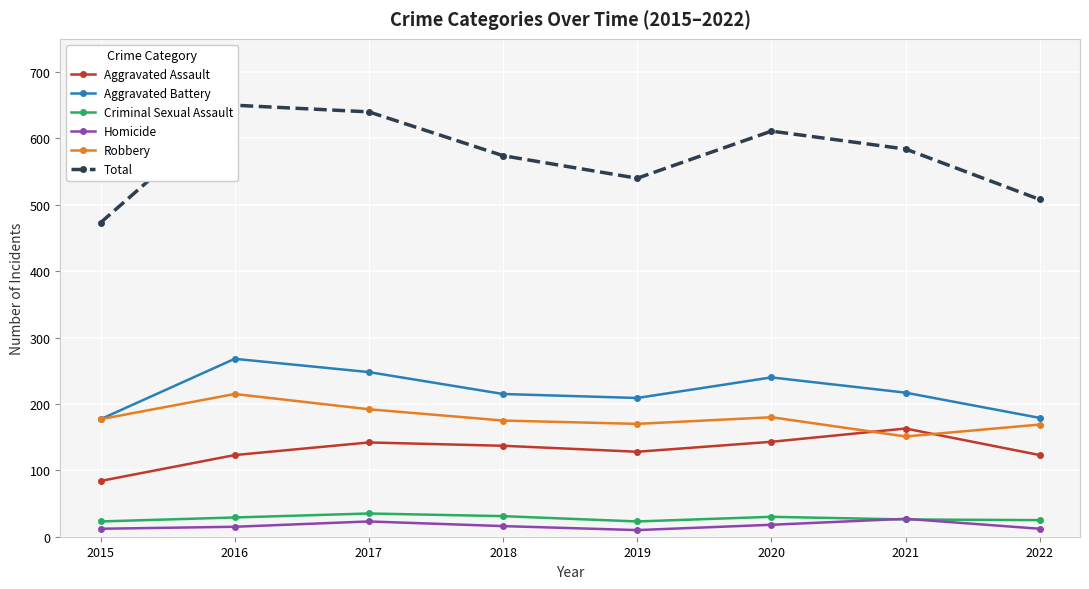

At 2015, list the series in order from smallest to largest.

Homicide, Criminal Sexual Assault, Aggravated Assault, Aggravated Battery, Robbery, Total